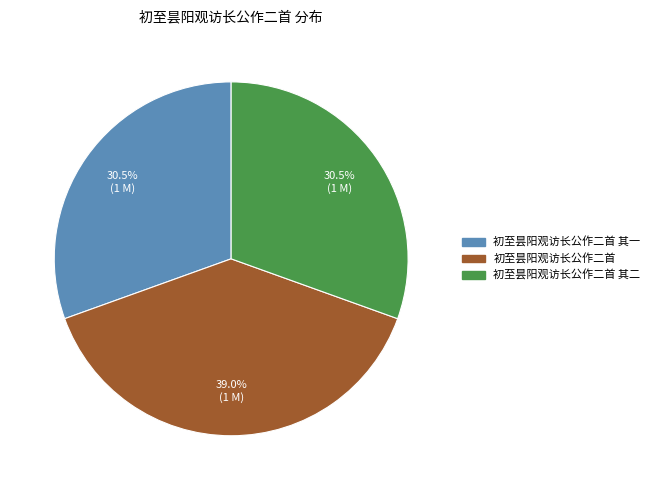

Is there a majority slice in this chart?

No